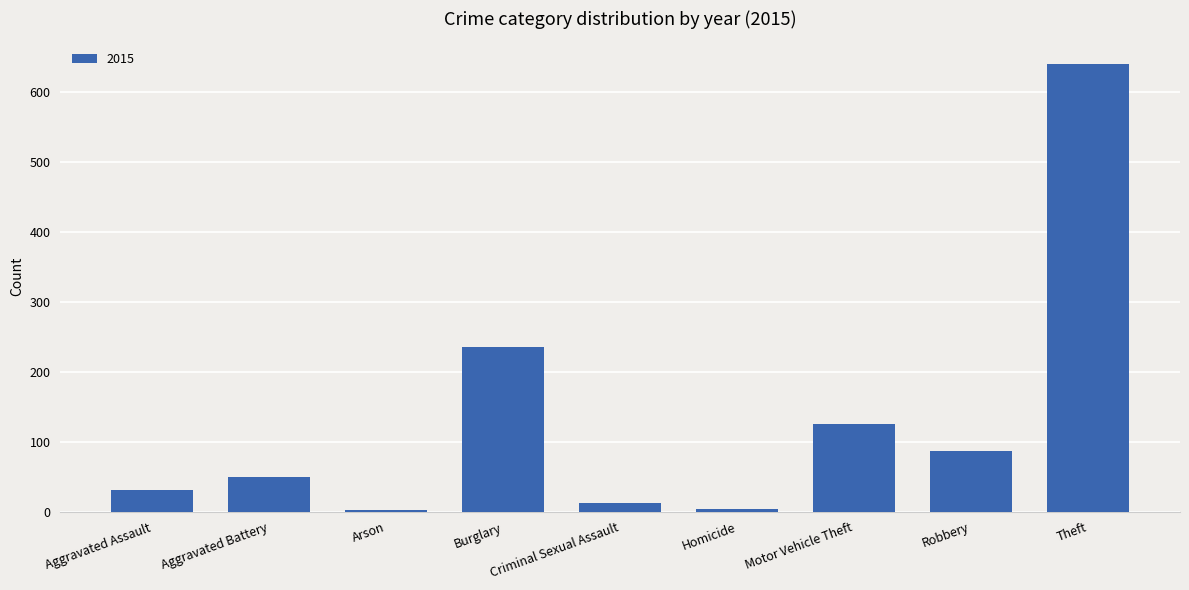

What position from the right is Arson?

7